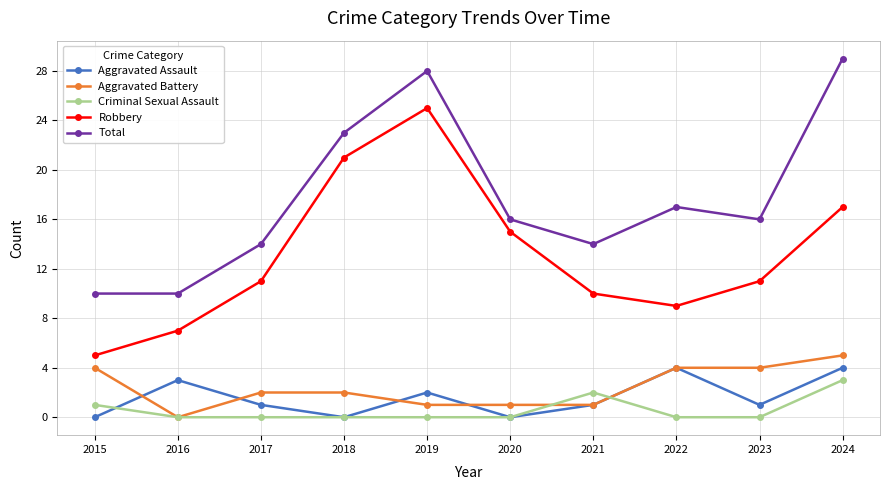

Which series has the largest total across all categories?

Total